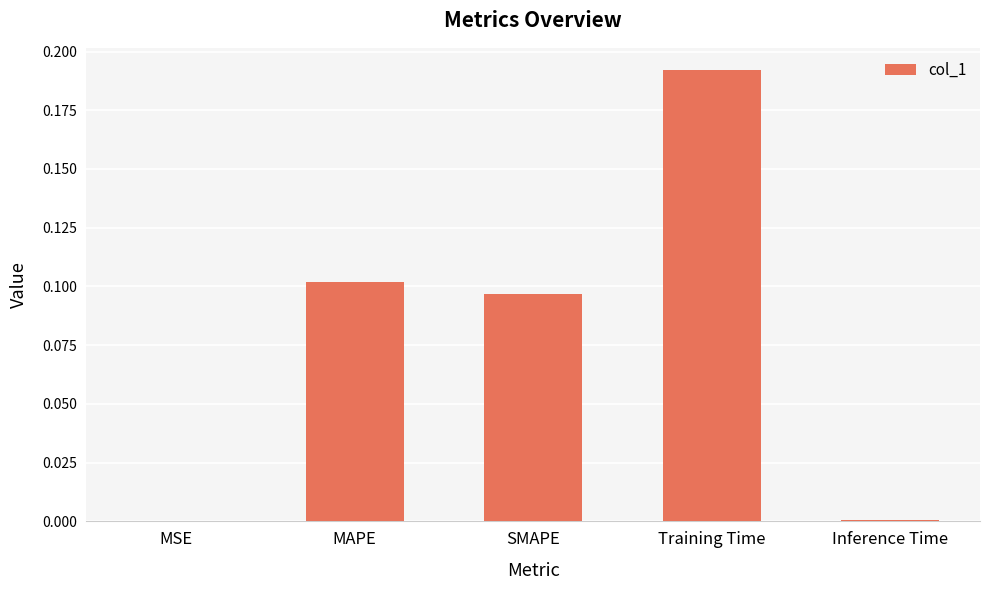

What is the sum of the values at Training Time and SMAPE?

0.3